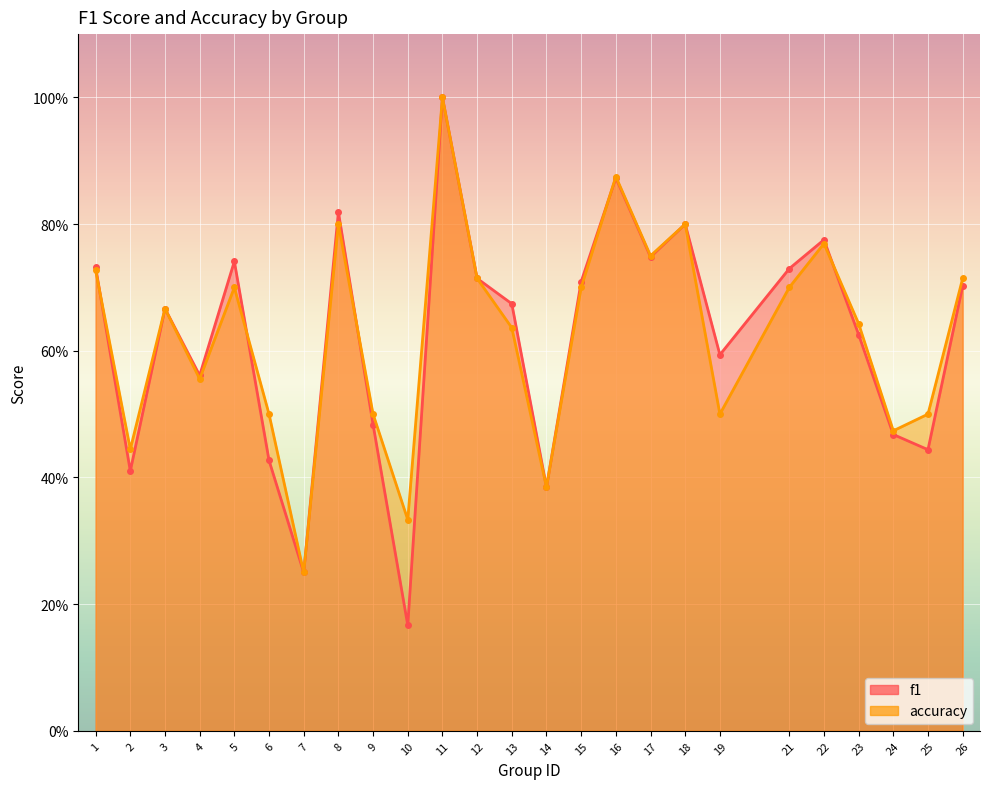

What is the average value of the accuracy series?

0.6